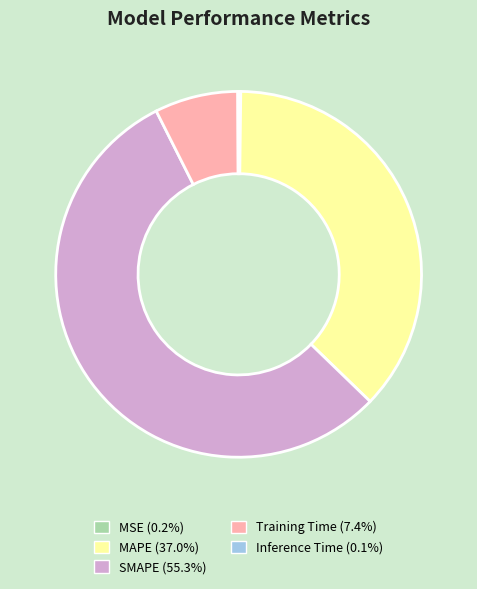

Which category accounts for the majority?

SMAPE